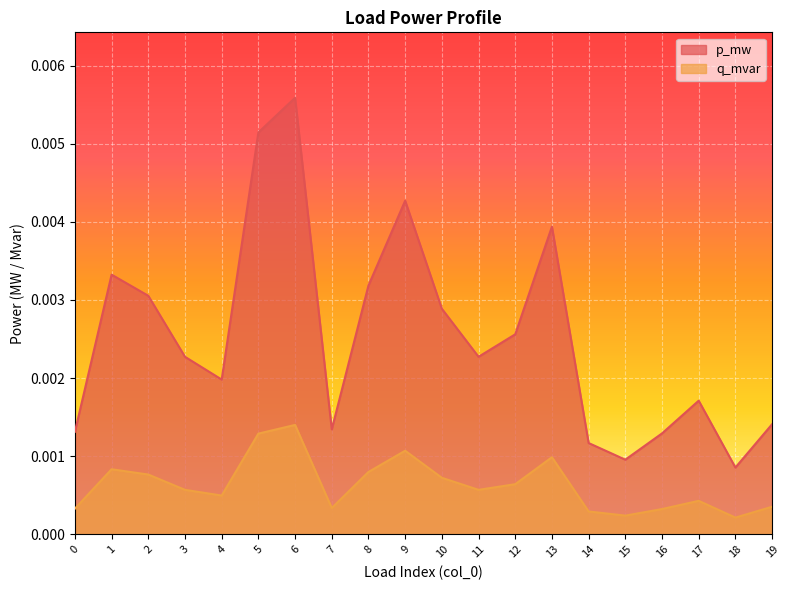

Which series has the widest spread of values?

p_mw